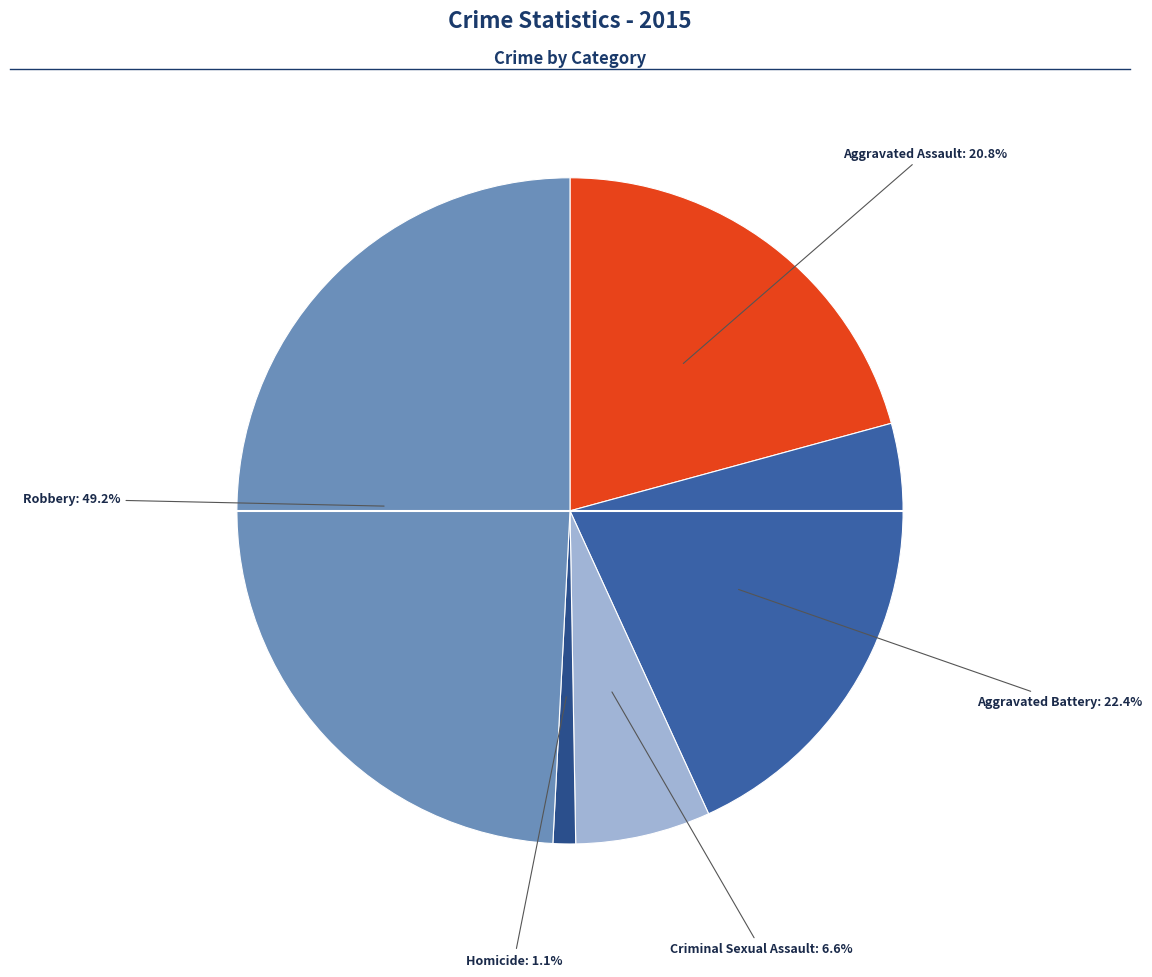

Count the number of slices in the pie.

5